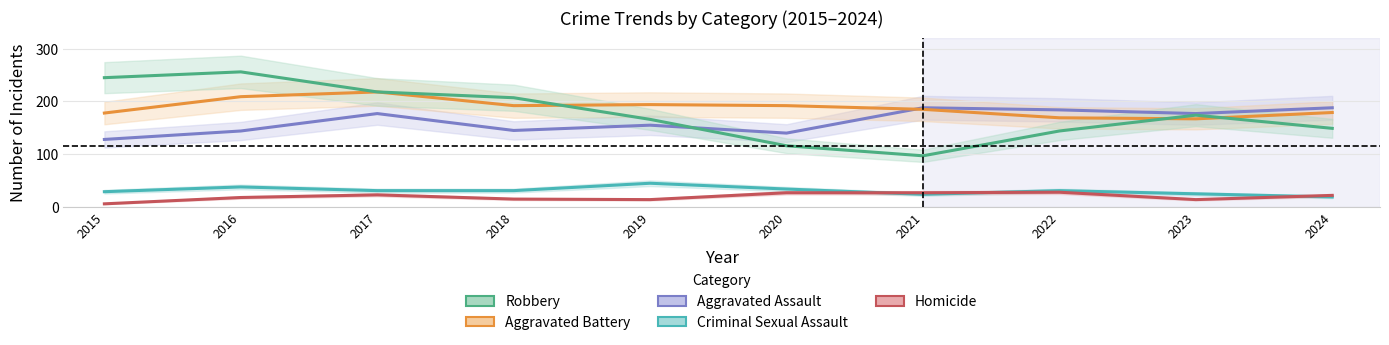

At which label is Aggravated Assault closest to 158?

2019